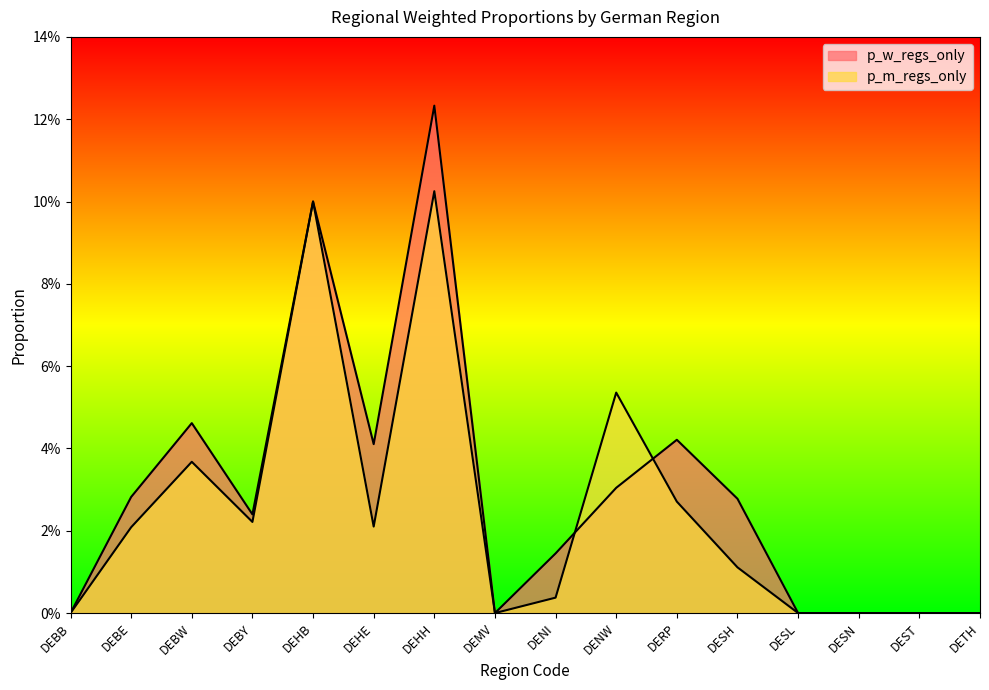

Which series ends up on top after the final intersection of p_w_regs_only and p_m_regs_only?

p_w_regs_only